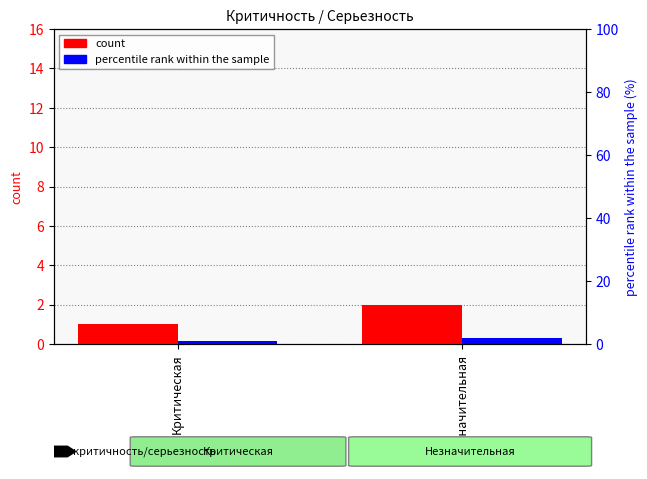

What is the average value of the percentile rank within the sample series?

2